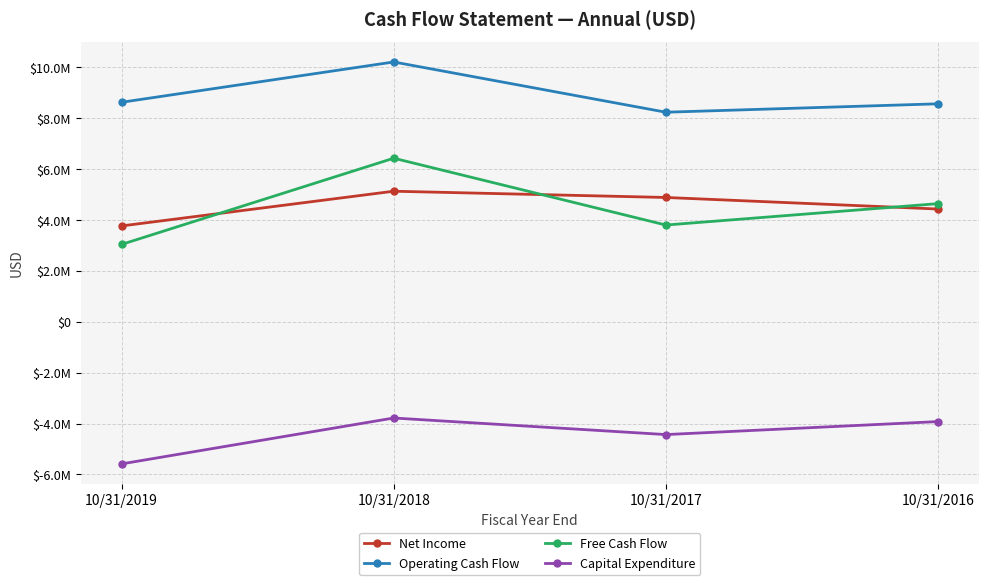

What is the total value across all series at 10/31/2017?

12486761